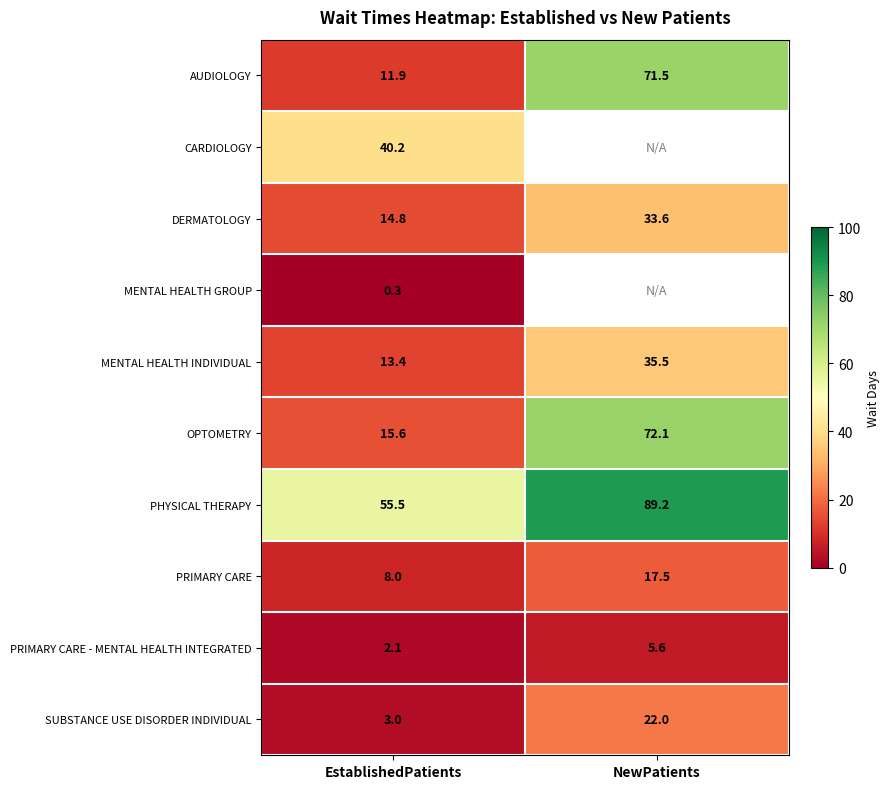

Is it true that PHYSICAL THERAPY equals 45.5 at NewPatients?

False